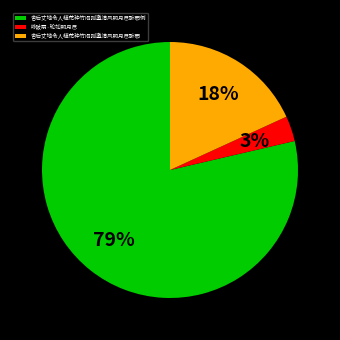

Count the number of slices in the pie.

3